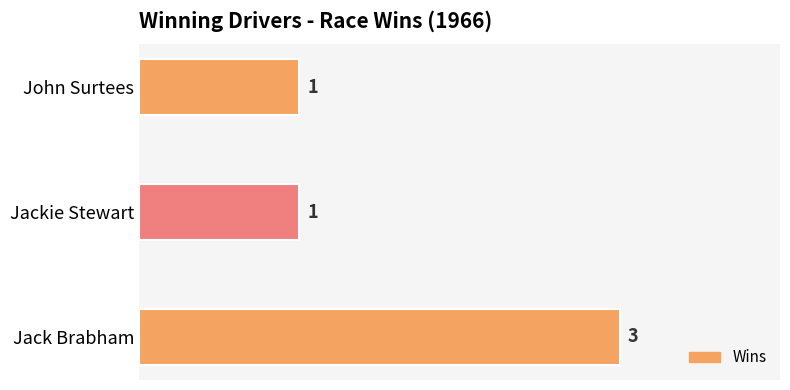

Does the chart contain stacked bars?

No